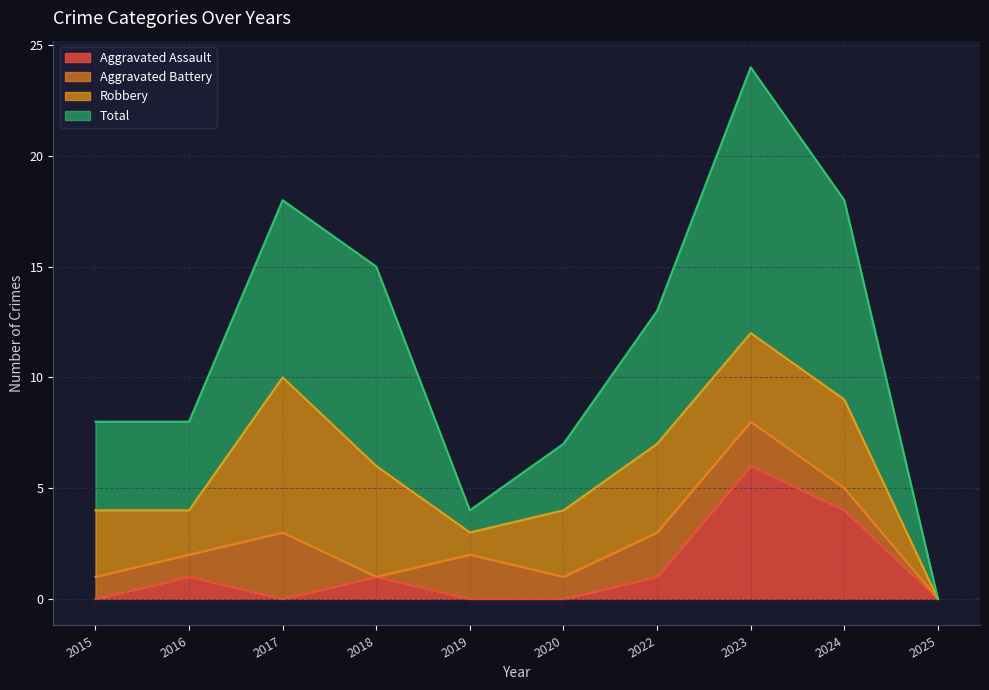

The value of Aggravated Assault at 2022 is 1. True or false?

True